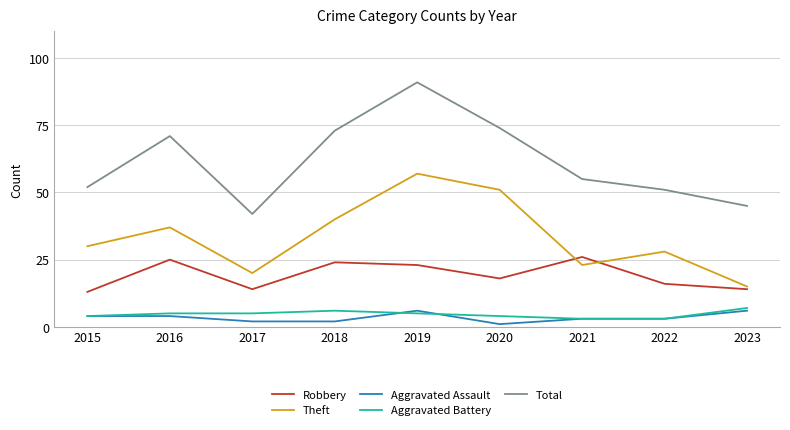

Where is Robbery nearest to the value 19?

2020